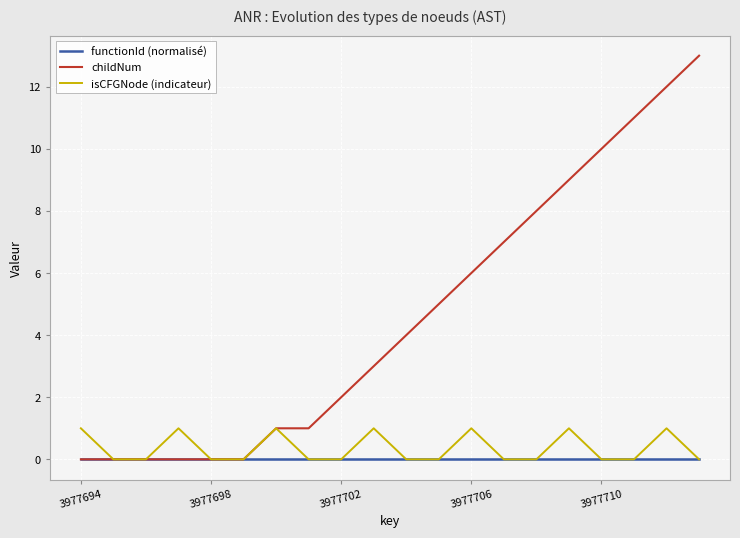

What is the highest value of the isCFGNode (indicateur) series?

1